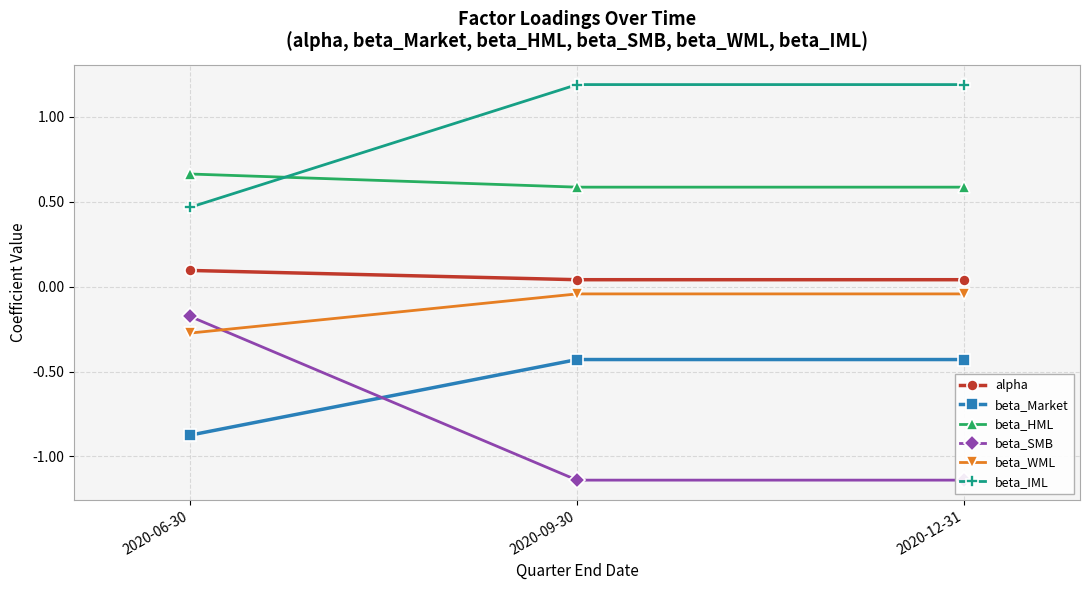

At how many categories does at least one series exceed 0?

3